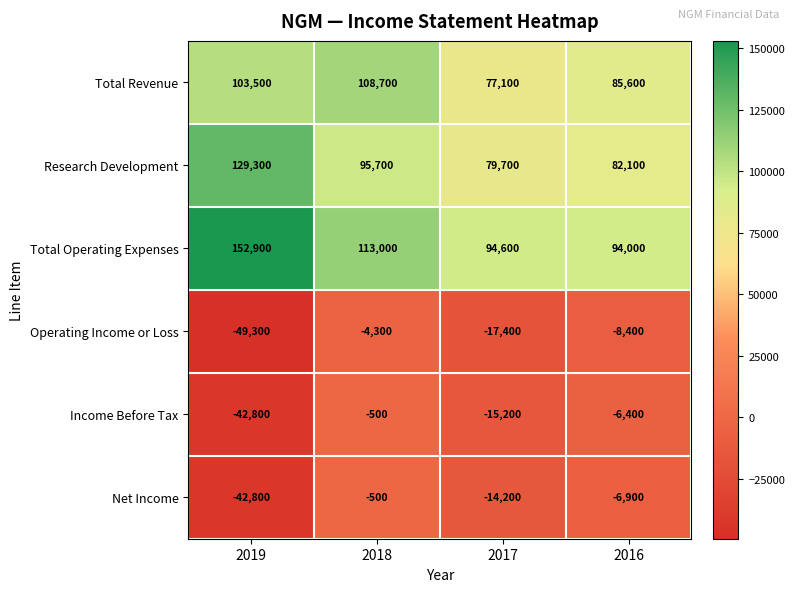

Which series has the largest total across all categories?

Total Operating Expenses